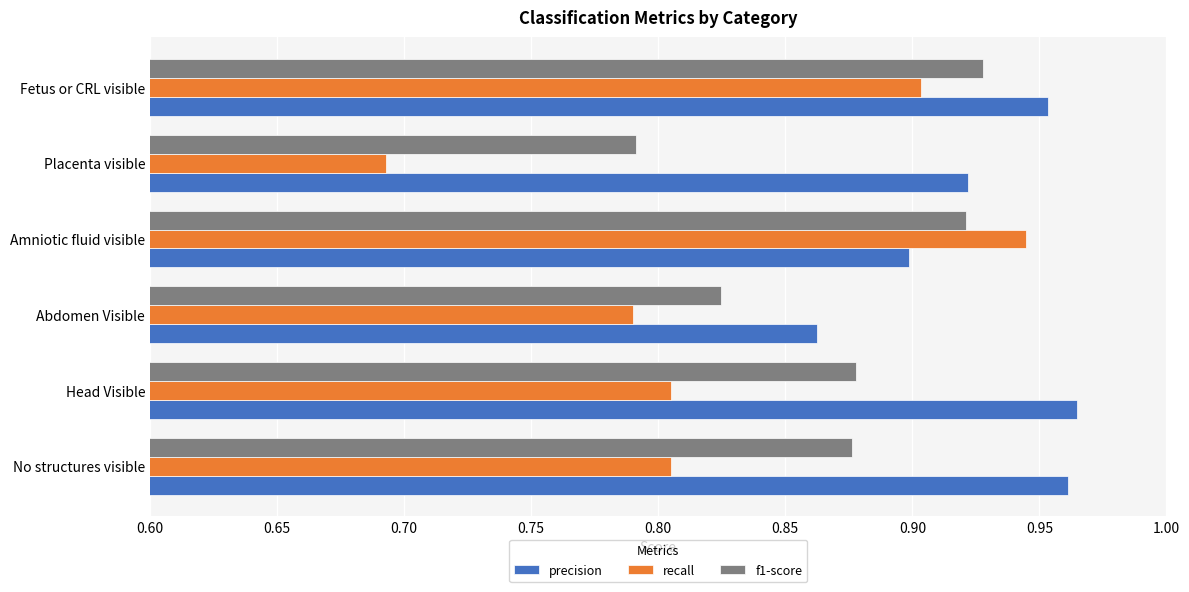

Rank the series by their average value, from lowest to highest.

recall, f1-score, precision